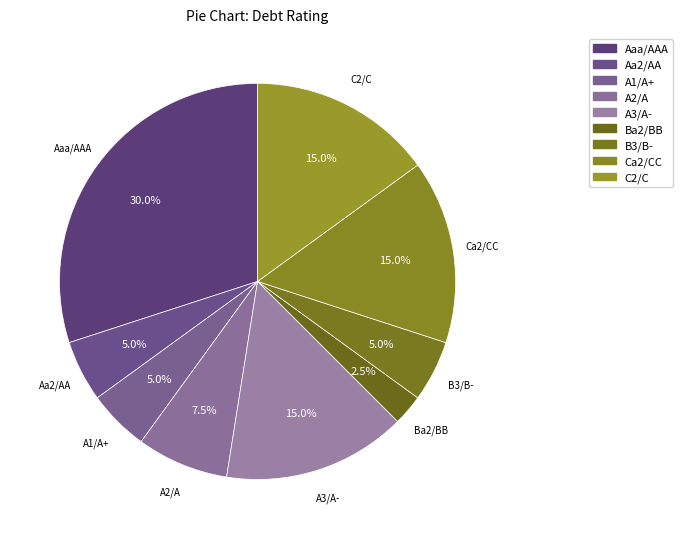

Is there a majority slice in this chart?

No